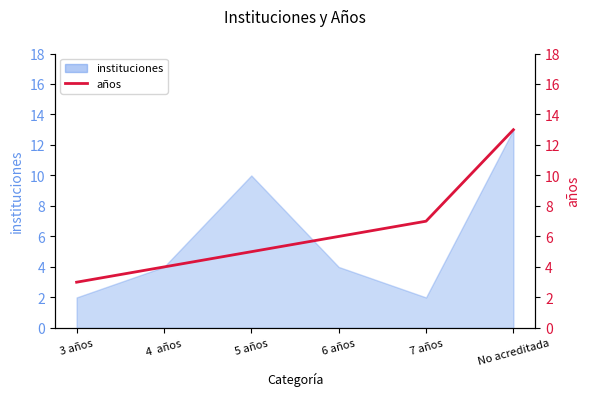

What is the difference between the maximum and minimum values?

10